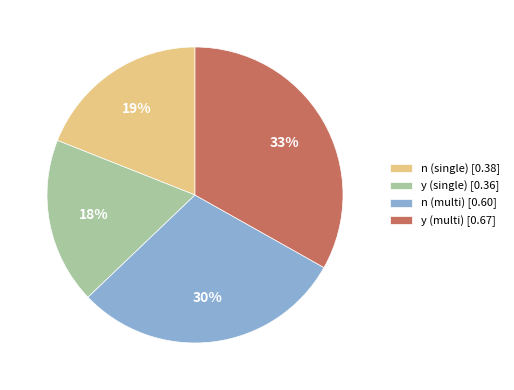

Is there a majority slice in this chart?

No